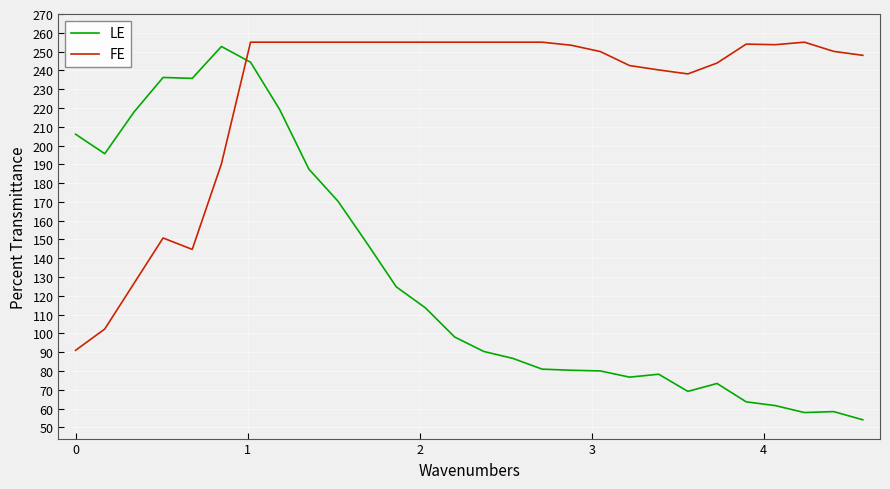

Which series has the largest range (max minus min)?

LE